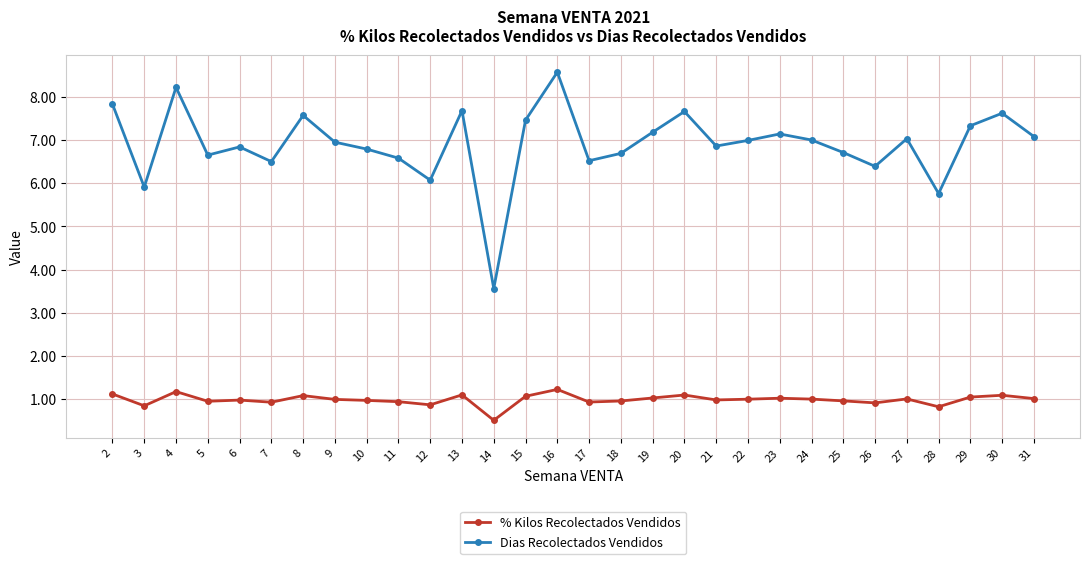

List the series in order of their overall mean, highest first.

Dias Recolectados Vendidos, % Kilos Recolectados Vendidos